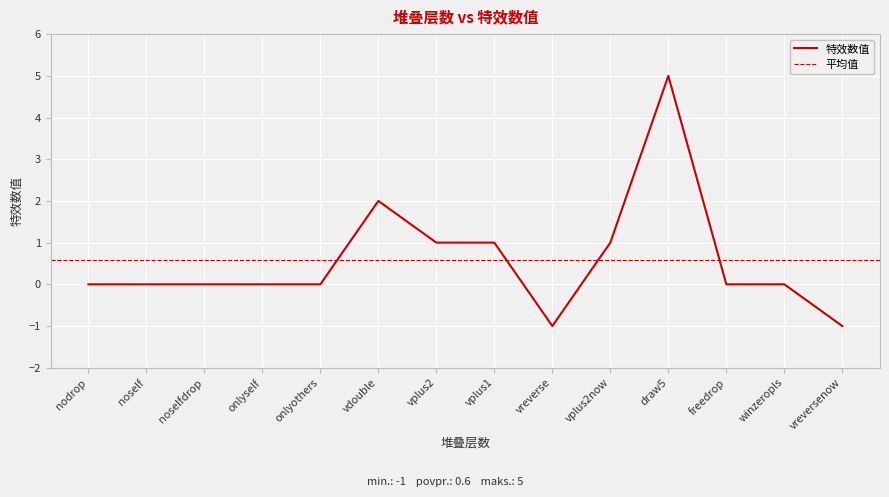

Where is the first local minimum?

vreverse